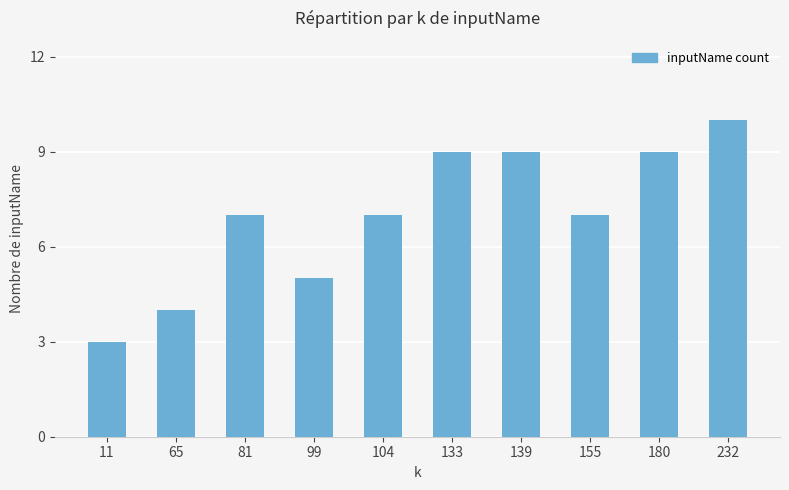

What is the ratio of the value at 133 to the value at 139?

1.0